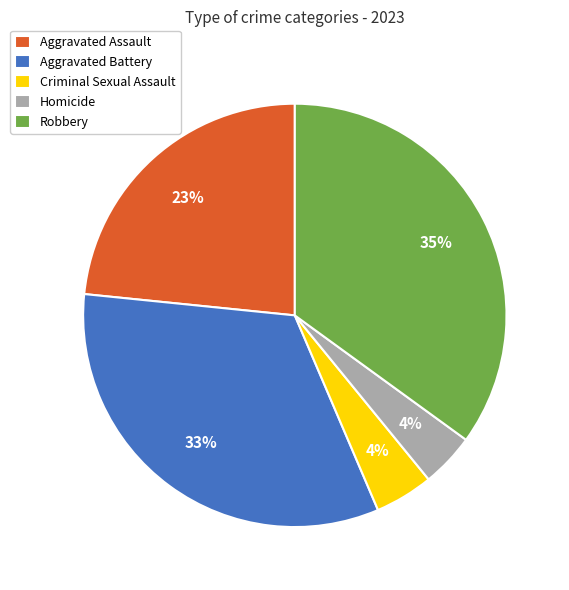

To the nearest percent, what portion does Aggravated Assault represent?

23%